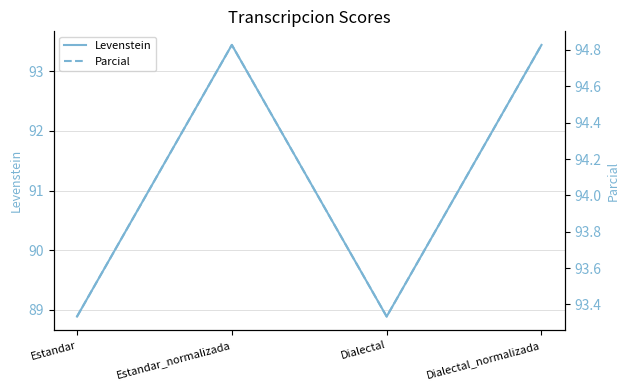

True or false: Levenstein and Parcial intersect in this chart.

False